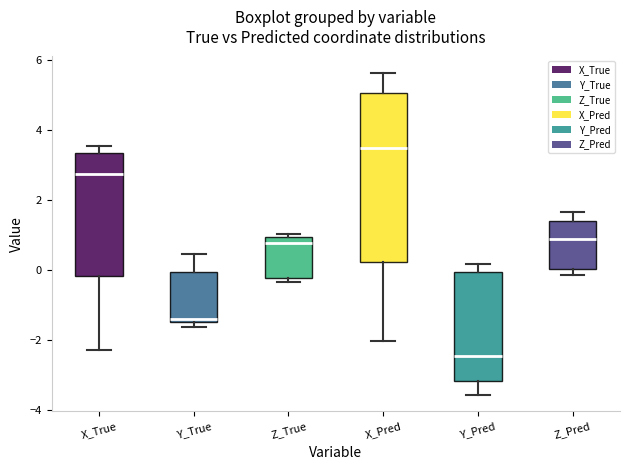

Reading left to right, read every box against the y-axis: the position of its median line, the range the box covers, and the ends of its whiskers. The values are not printed on the chart, so give them approximately, as read against the axis.

X_True: median 2.8, box -0.2 to 3.4, whiskers -2.2 to 3.6
Y_True: median -1.4 (just above the box's lower edge), box -1.4 to 0.0, whiskers -1.6 to 0.4
Z_True: median 0.8, box -0.2 to 1.0, whiskers -0.4 to 1.0 (just above the box's upper edge)
X_Pred: median 3.4, box 0.2 to 5.0, whiskers -2.0 to 5.6
Y_Pred: median -2.4, box -3.2 to 0.0, whiskers -3.6 to 0.2
Z_Pred: median 1.0, box 0.0 to 1.4, whiskers -0.2 to 1.6